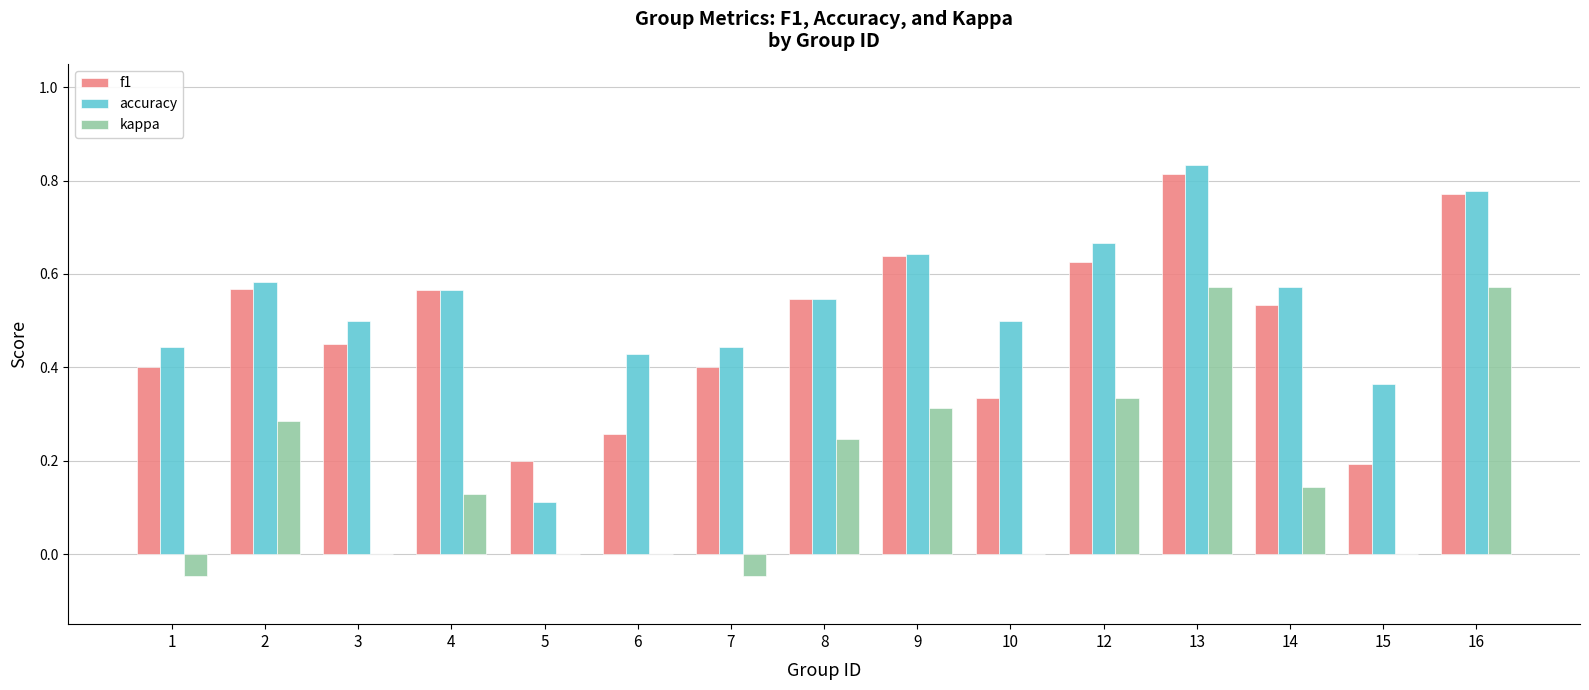

True or false: accuracy has a value of 0.3 at 14.

False